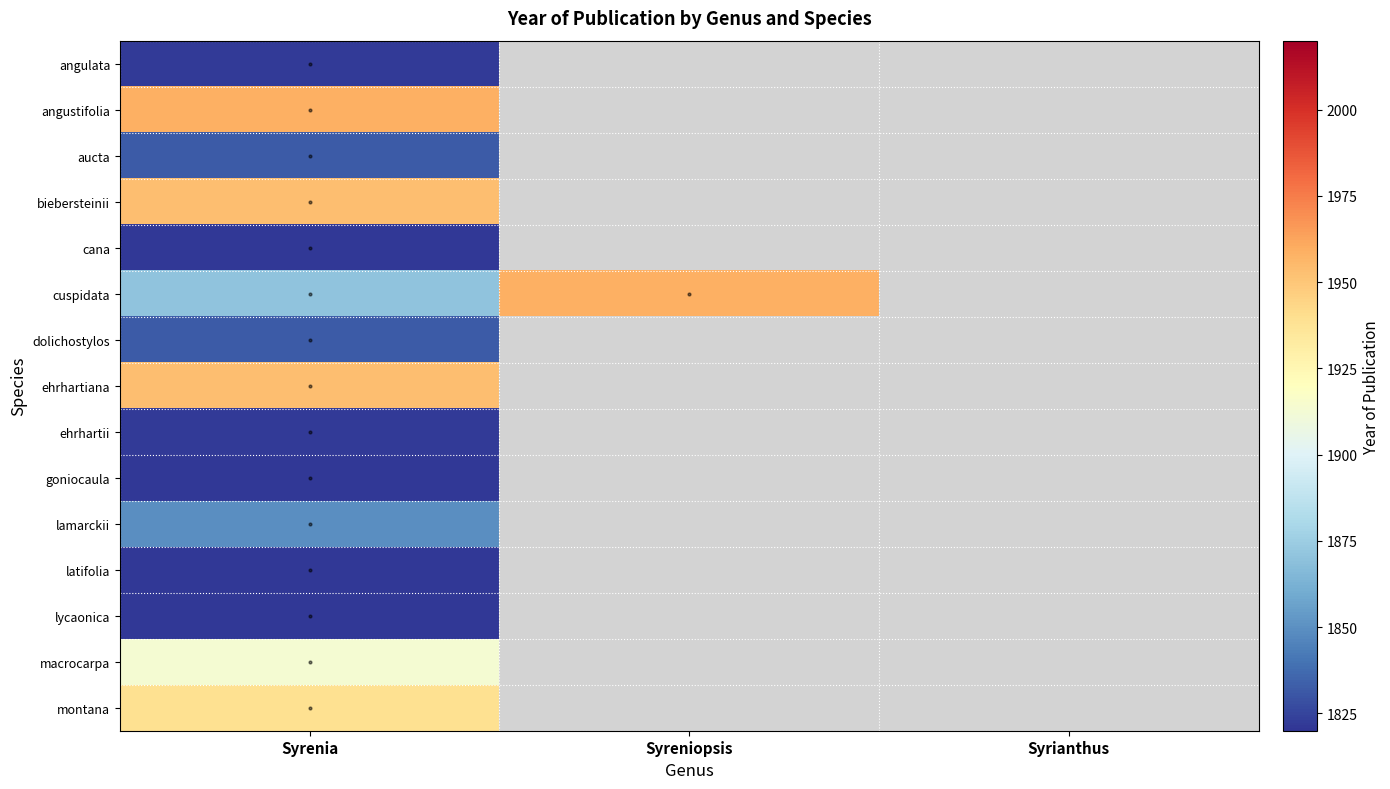

How many categories are shown in the chart?

3